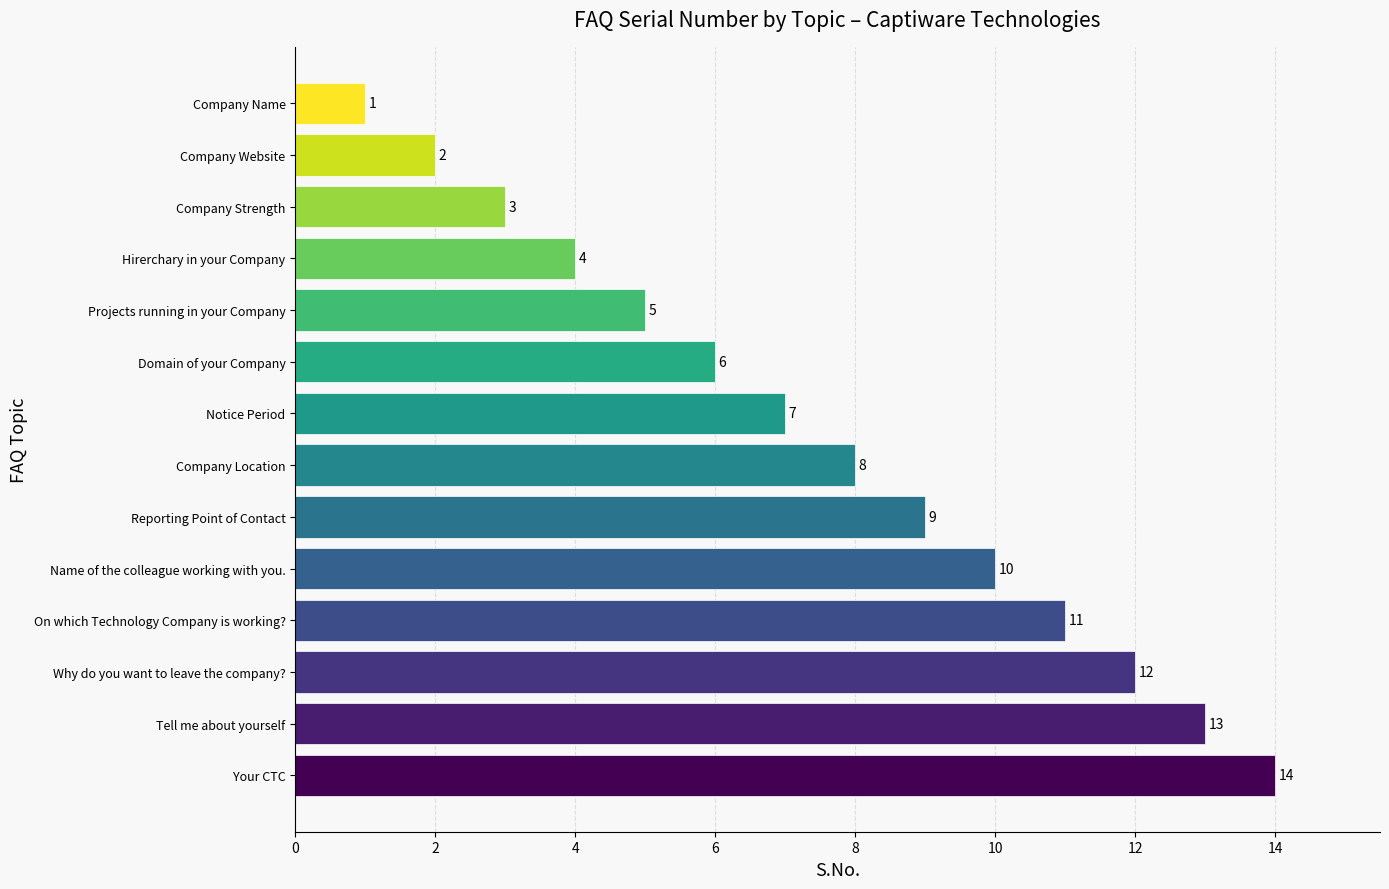

What is the average value?

8